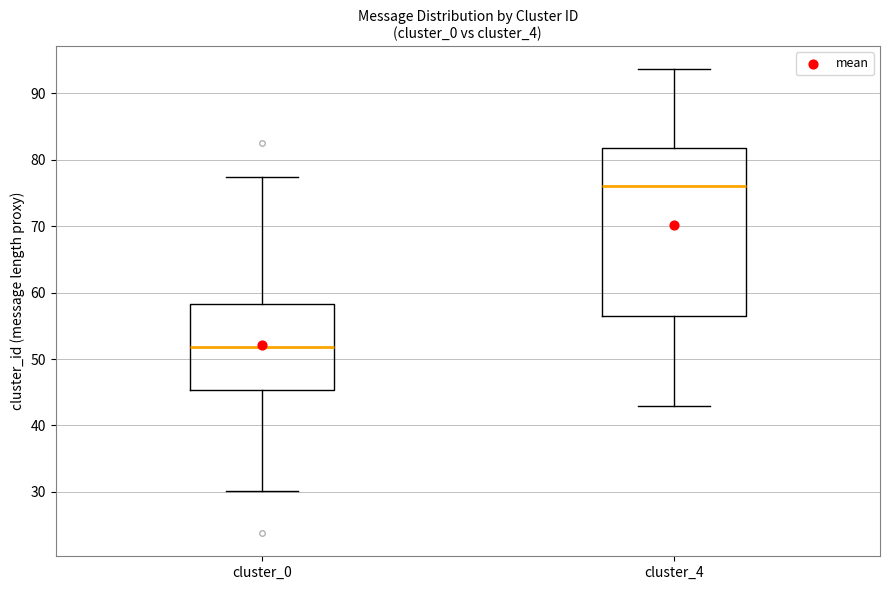

Which box has the lowest median line?

cluster_0